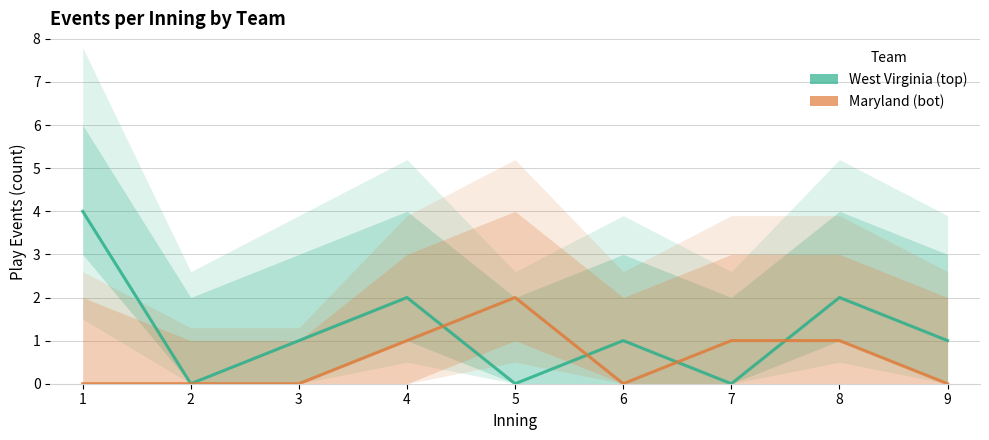

Which series has the largest total across all categories?

West Virginia (top)